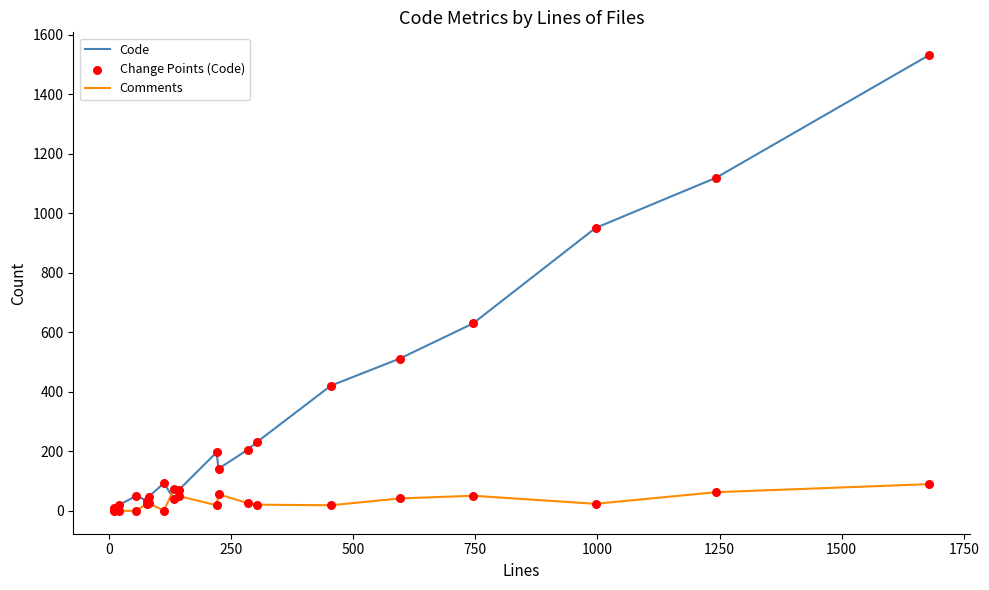

Which series has the largest total across all categories?

Code